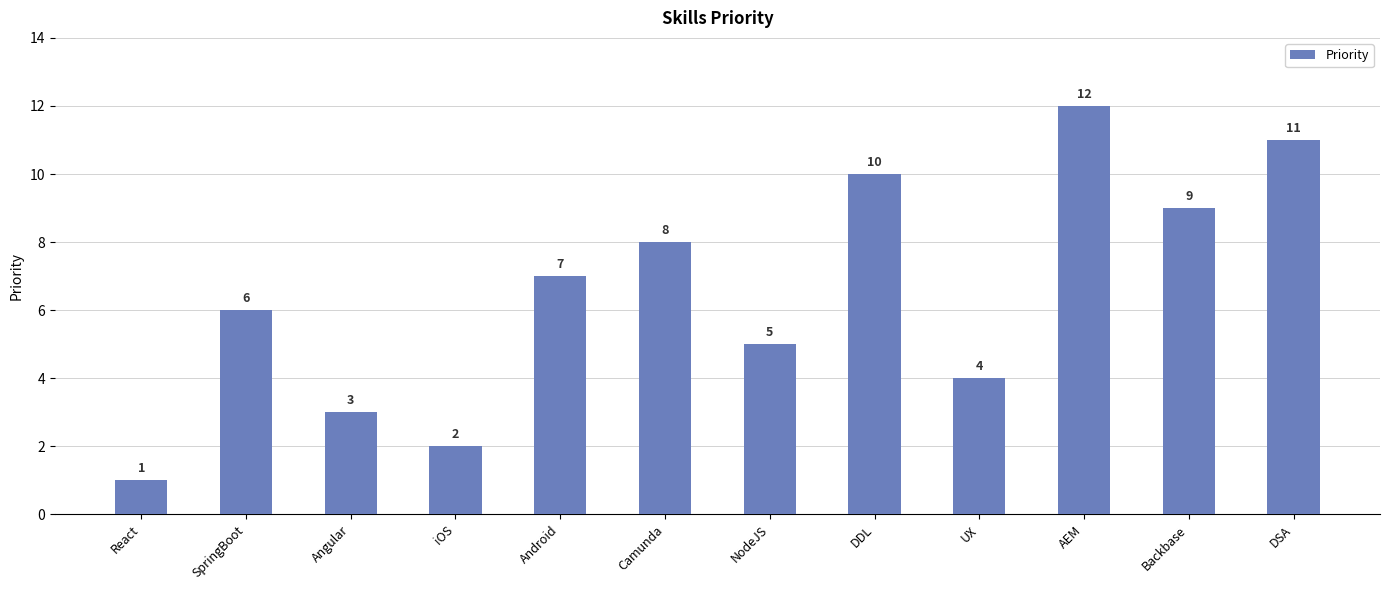

What is the ratio of the value at DDL to the value at SpringBoot?

1.7